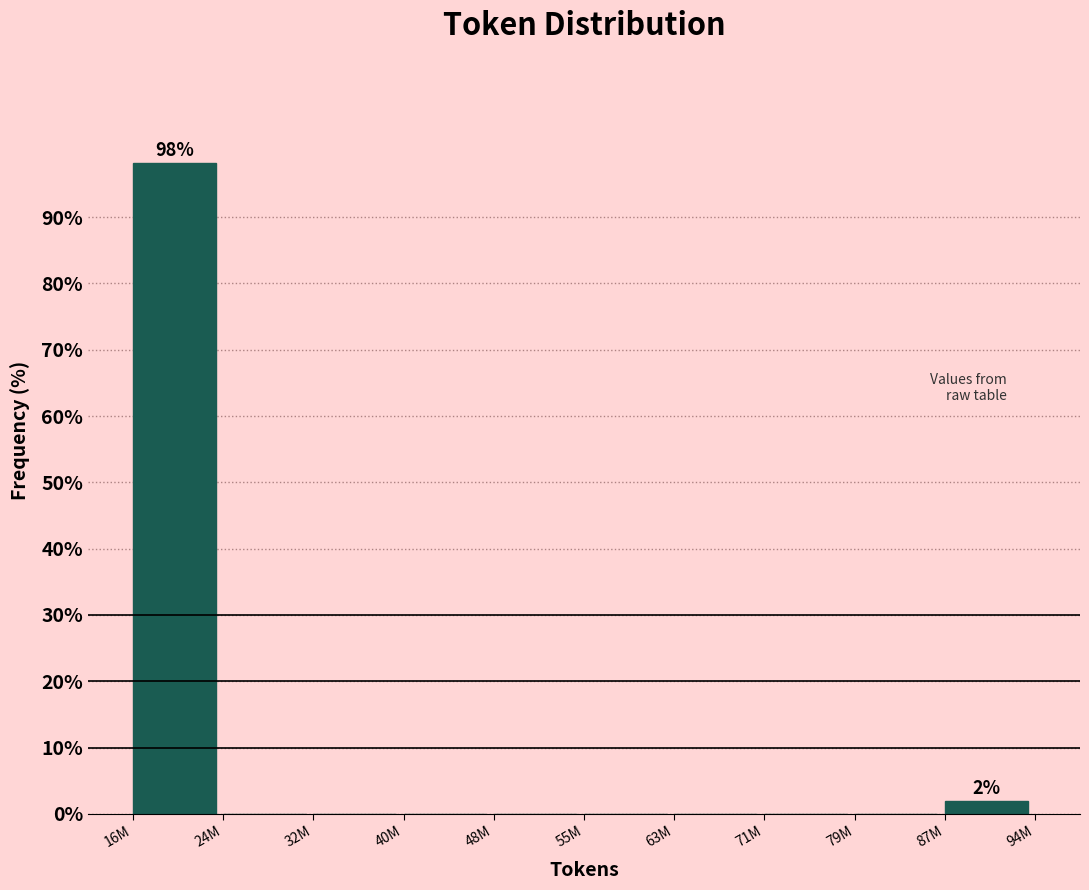

Reading left to right, what are all the values shown in this chart?

16M=98.1	24M=0.0	32M=0.0	40M=0.0	48M=0.0	55M=0.0	63M=0.0	71M=0.0	79M=0.0	87M=1.9